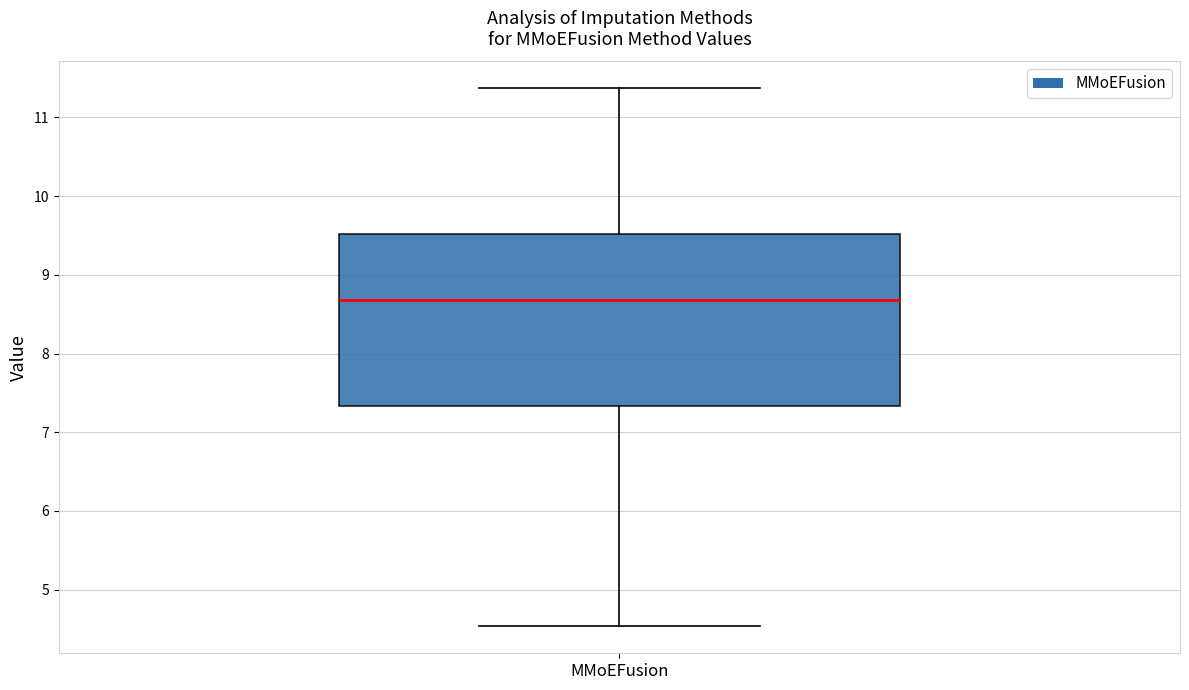

Transcribe this box plot: give where the median line is, the range the box spans, and where the two whiskers end, as read against the y-axis. The values are not printed on the chart, so give them approximately, as read against the axis.

median 8.7, box 7.3 to 9.5, whiskers 4.5 to 11.4